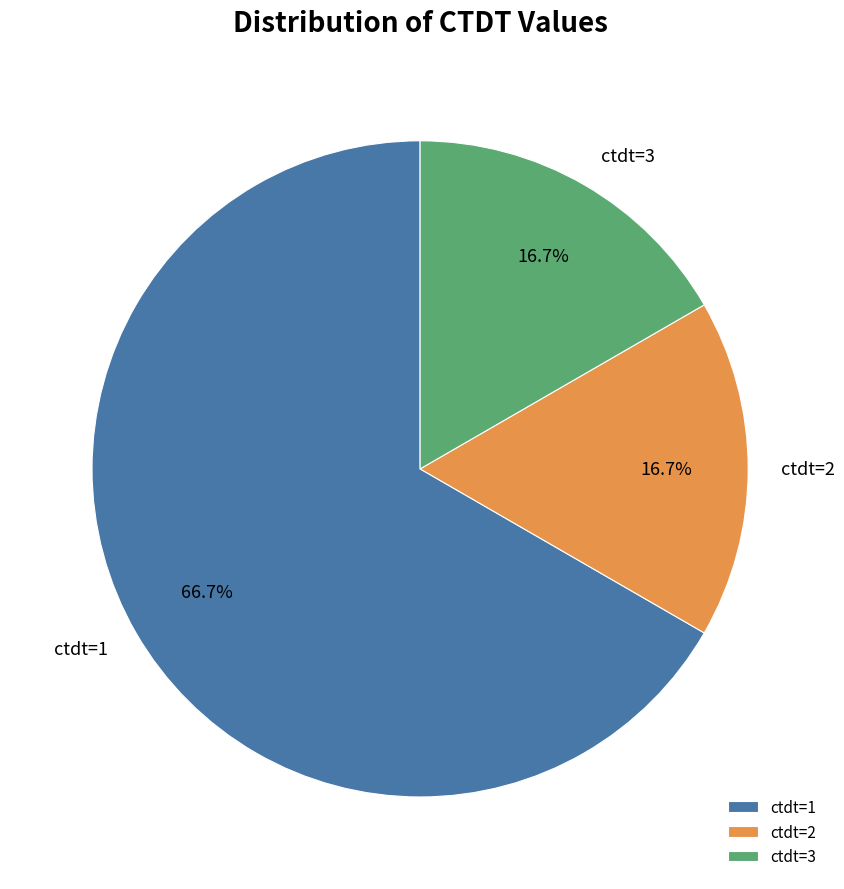

Is there a majority slice in this chart?

Yes